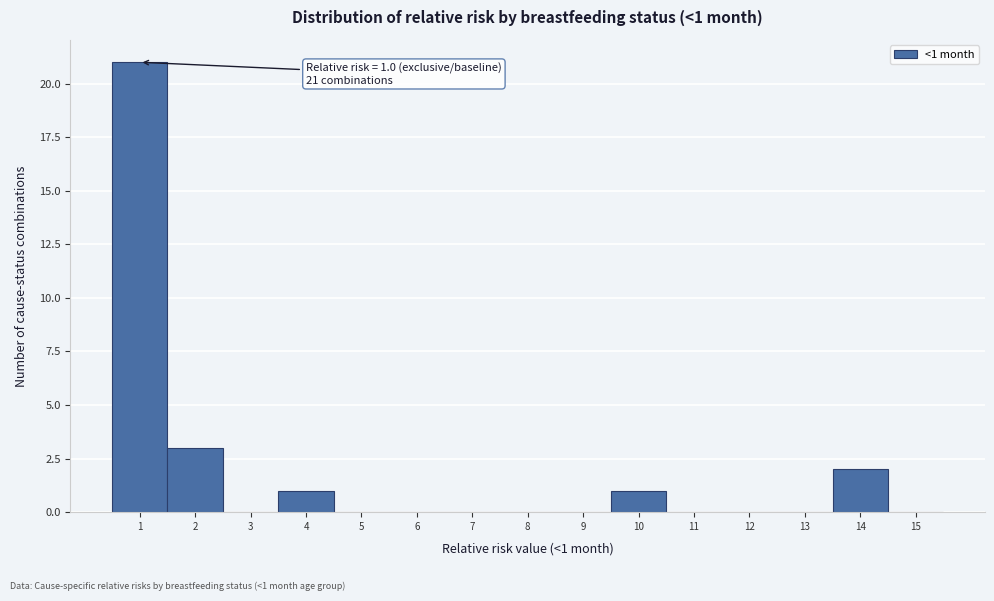

Reading right to left, list all the values displayed in this chart.

15=0	14=2	13=0	12=0	11=0	10=1	9=0	8=0	7=0	6=0	5=0	4=1	3=0	2=3	1=21